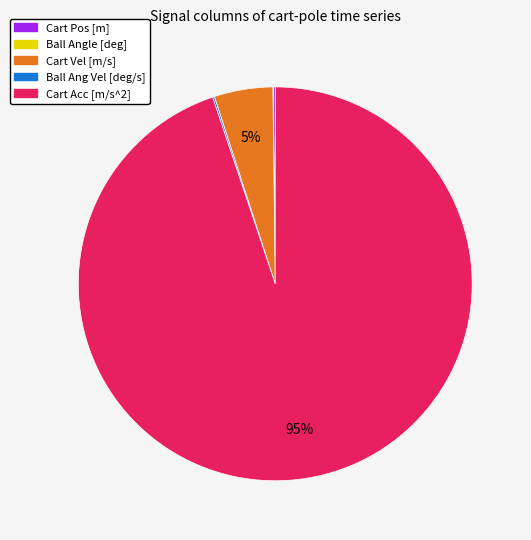

Which slice is the largest?

Cart Acc [m/s^2]